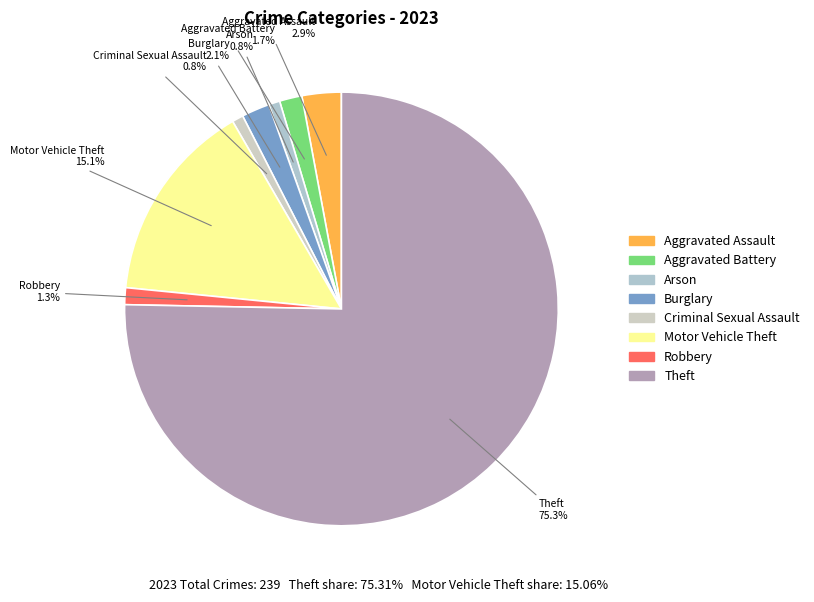

Which category has the biggest portion of the pie?

Theft